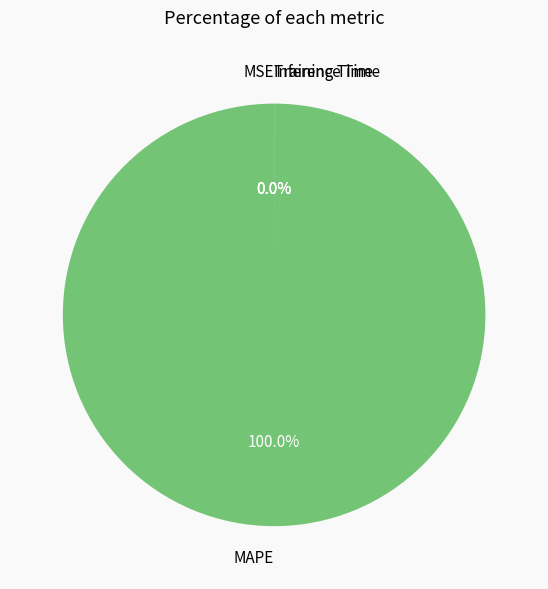

Which category has the biggest portion of the pie?

MAPE